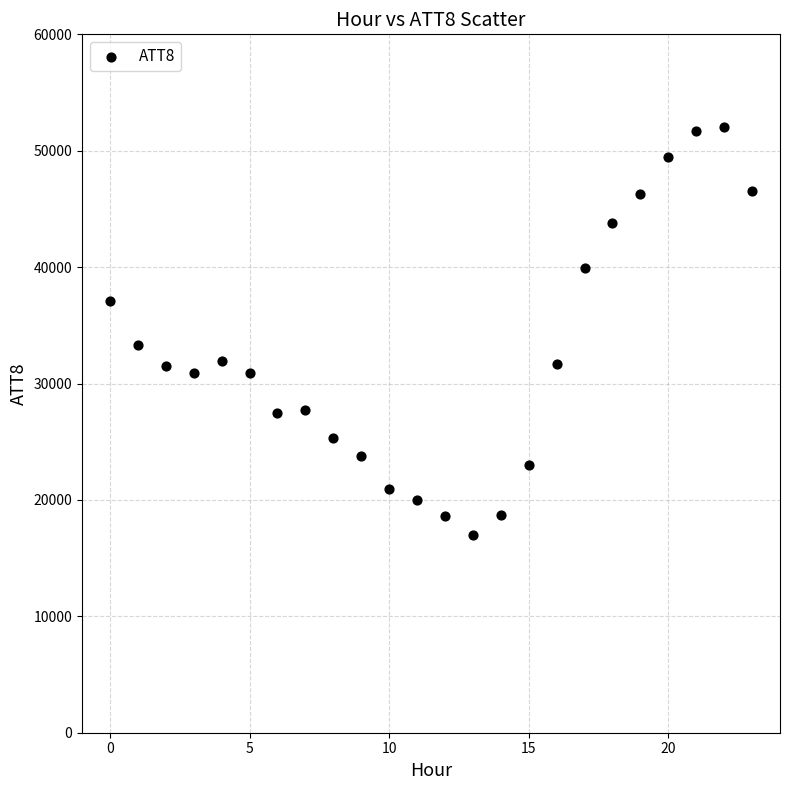

What Y value in the scatter plot is closest to 34500?

33300